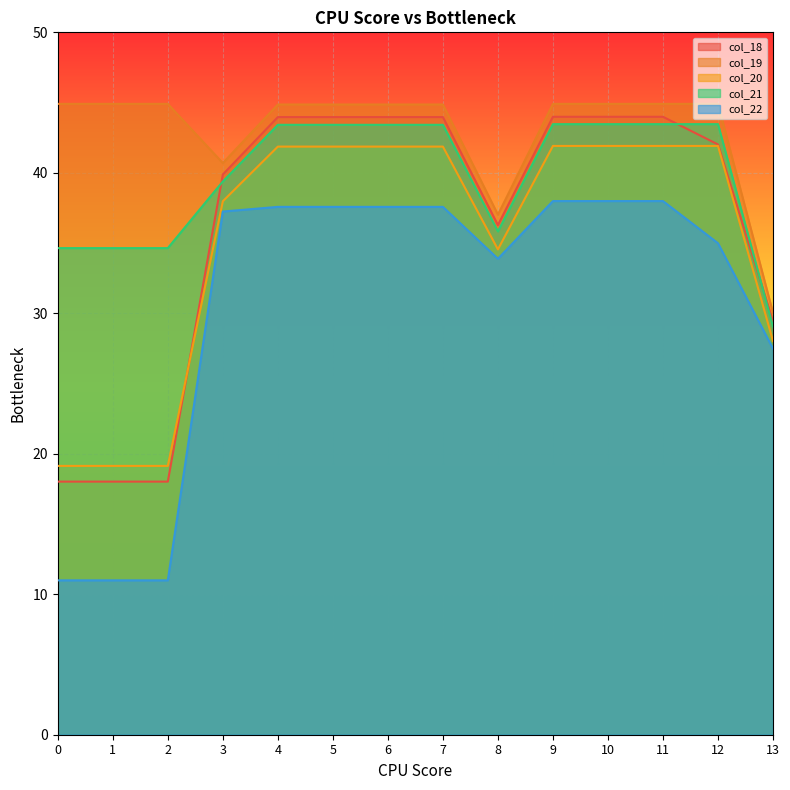

Reading left to right, extract all data points from this chart.

col_18: 0=18.0	1=18.0	2=18.0	3=39.9	4=44.0	5=44.0	6=44.0	7=44.0	8=36.3	9=44.0	10=44.0	11=44.0	12=42.0	13=29.4
col_19: 0=44.9	1=44.9	2=44.9	3=40.7	4=44.9	5=44.9	6=44.9	7=44.9	8=37.0	9=44.9	10=44.9	11=44.9	12=44.9	13=30.0
col_20: 0=19.1	1=19.1	2=19.1	3=38.0	4=41.9	5=41.9	6=41.9	7=41.9	8=34.5	9=41.9	10=41.9	11=41.9	12=41.9	13=28.0
col_21: 0=34.6	1=34.6	2=34.6	3=39.4	4=43.4	5=43.4	6=43.4	7=43.4	8=35.8	9=43.5	10=43.5	11=43.5	12=43.5	13=29.1
col_22: 0=11.0	1=11.0	2=11.0	3=37.2	4=37.6	5=37.6	6=37.6	7=37.6	8=33.9	9=38.0	10=38.0	11=38.0	12=35.0	13=27.5